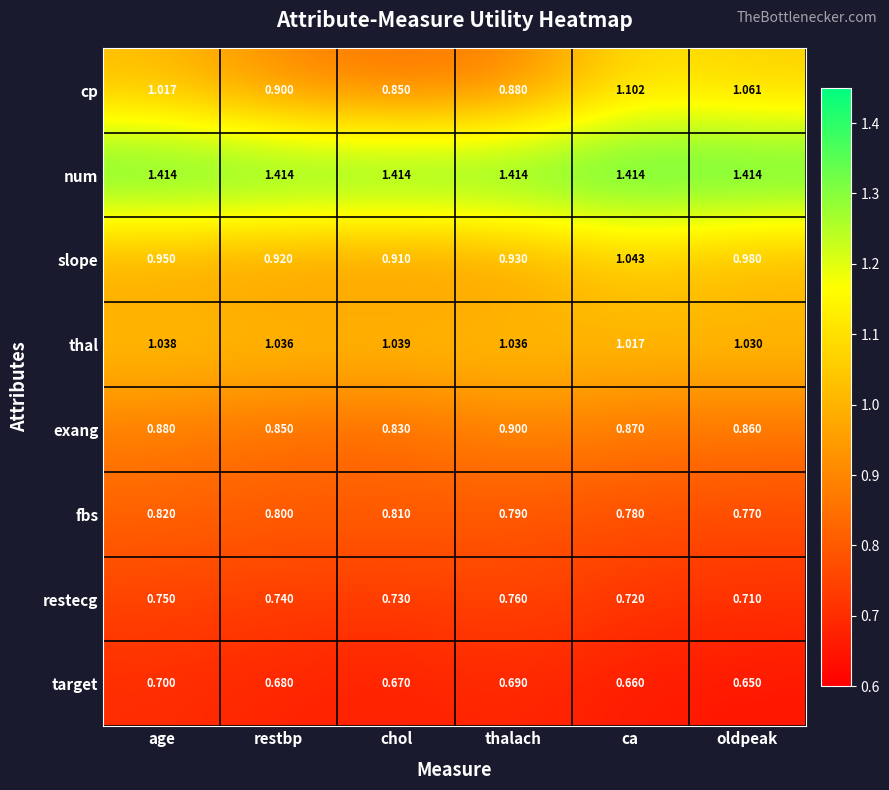

Which category has the highest value in the target series?

age